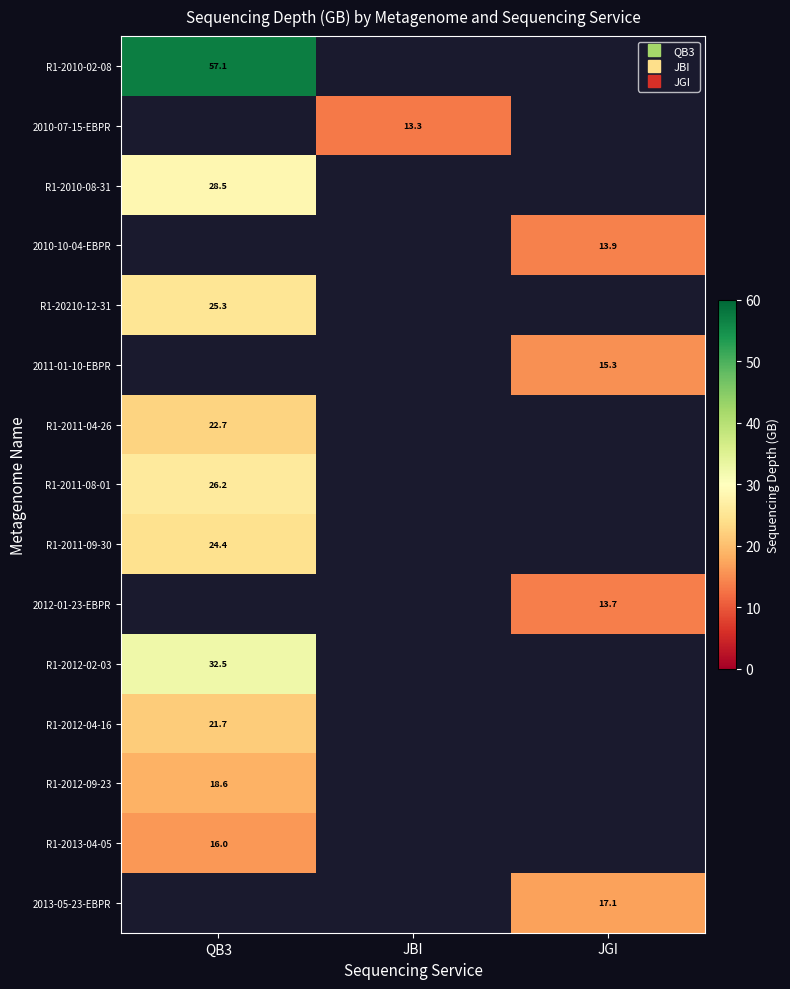

How many values in R1-2011-09-30 are above zero?

1